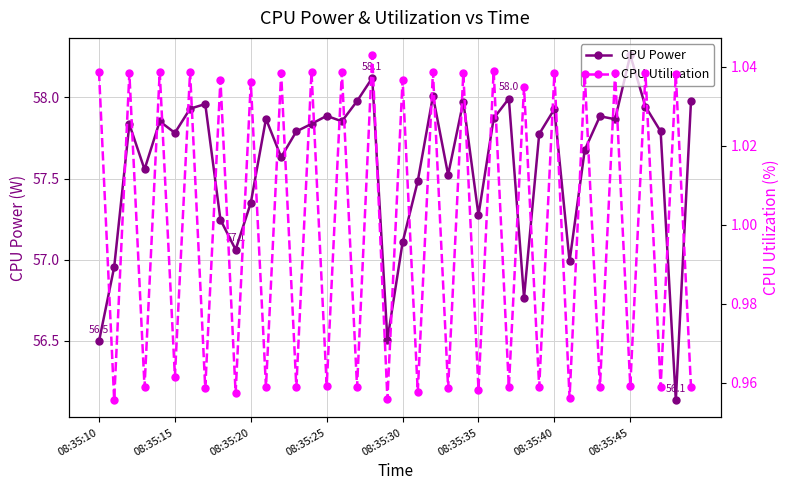

At which label does CPU Power reach its peak?

08:35:45